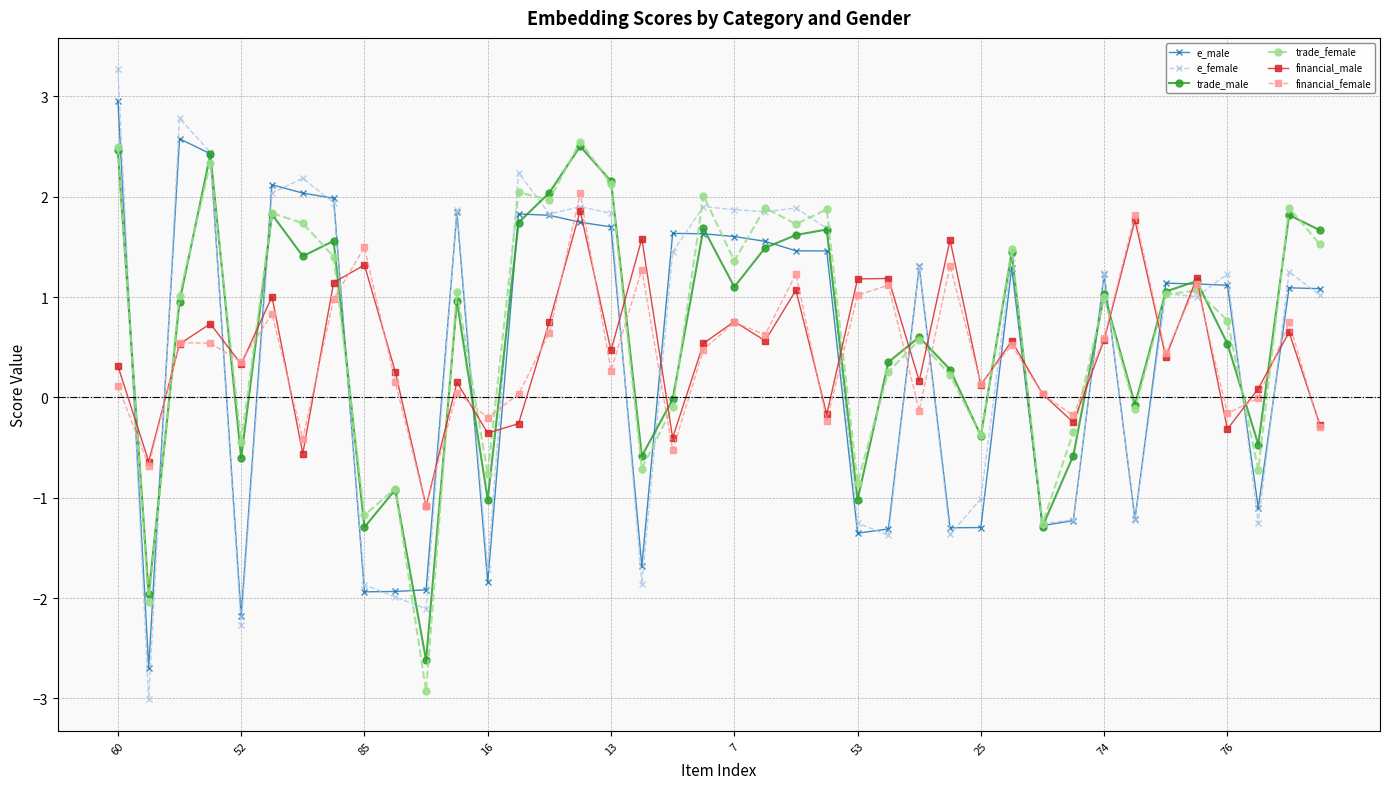

What is the sum of all financial_female values?

17.4